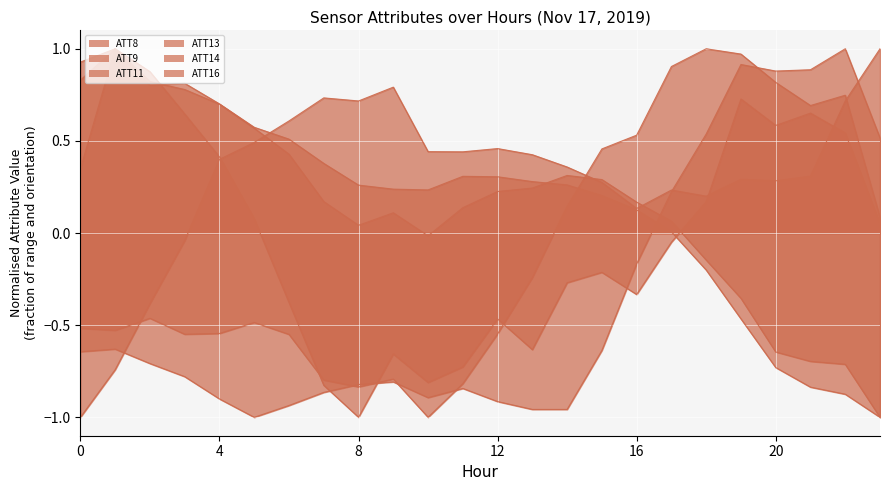

List the series in order of their peak value, lowest first.

ATT8, ATT9, ATT11, ATT13, ATT14, ATT16